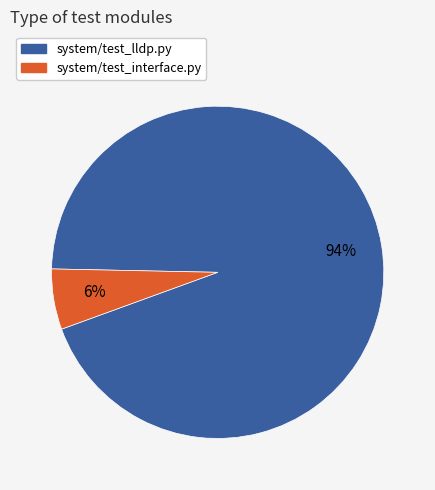

Is the sum of system/test_lldp.py and system/test_interface.py greater than half?

Yes